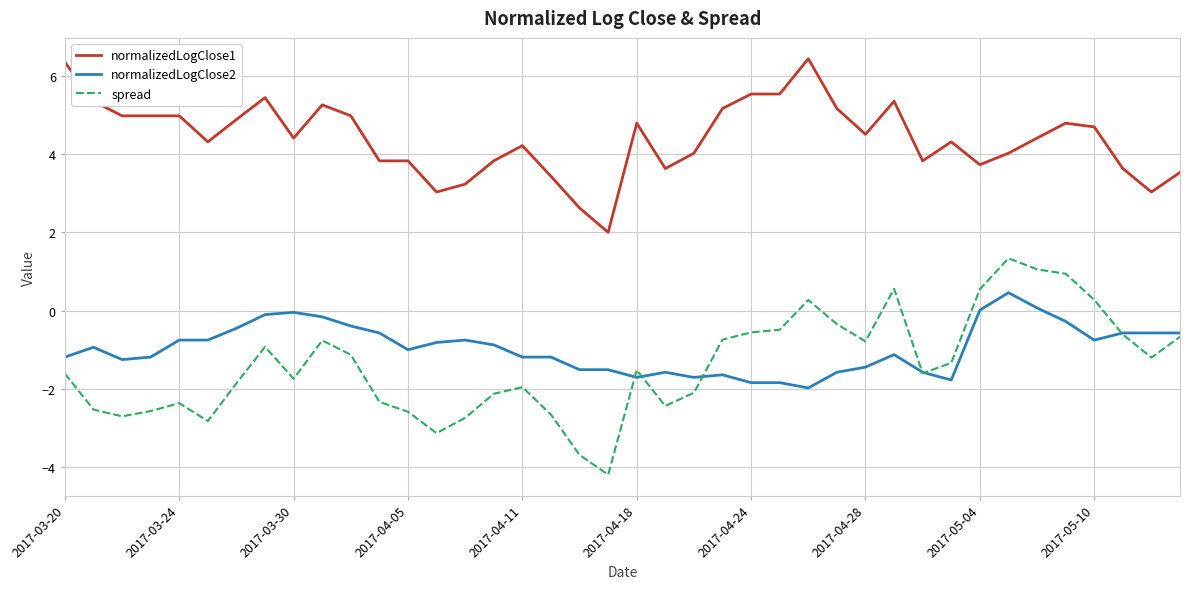

Which series has the widest spread of values?

spread